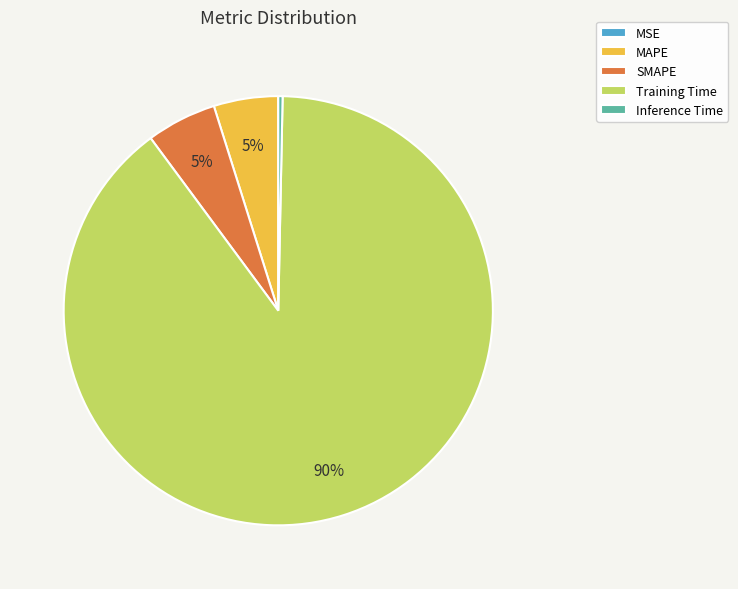

Does Training Time represent more than half of the total?

Yes